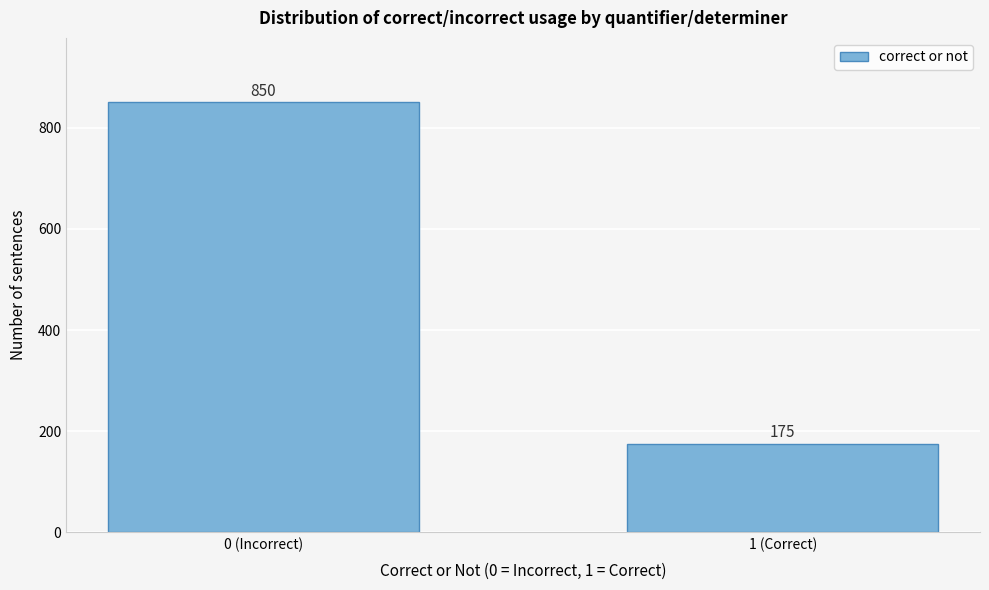

Reading left to right, what are all the values shown in this chart?

0 (Incorrect)=850	1 (Correct)=175